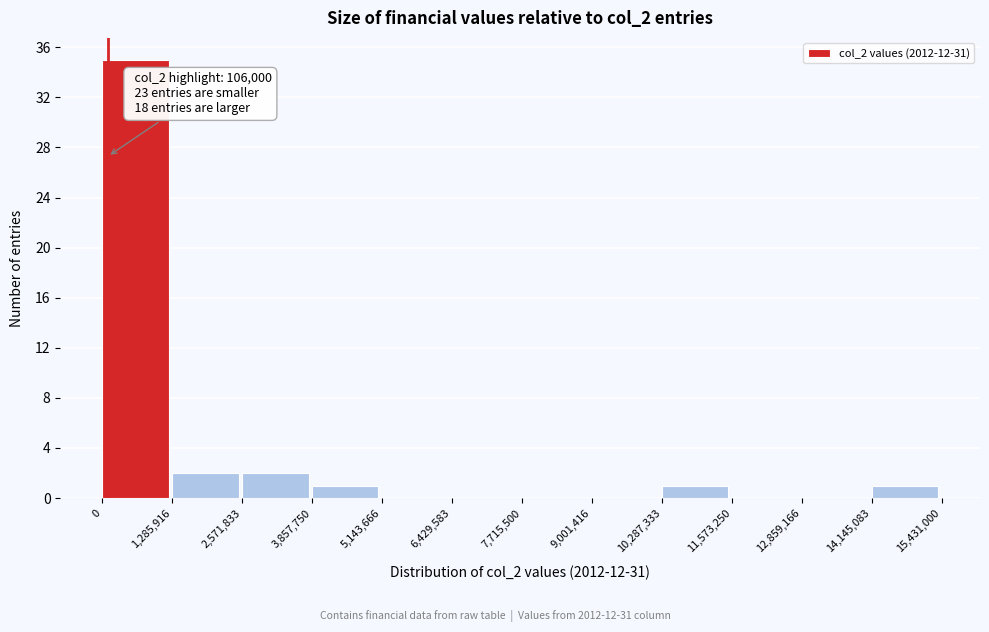

Which range on the x-axis has the tallest bar?

0 to 1,285,916